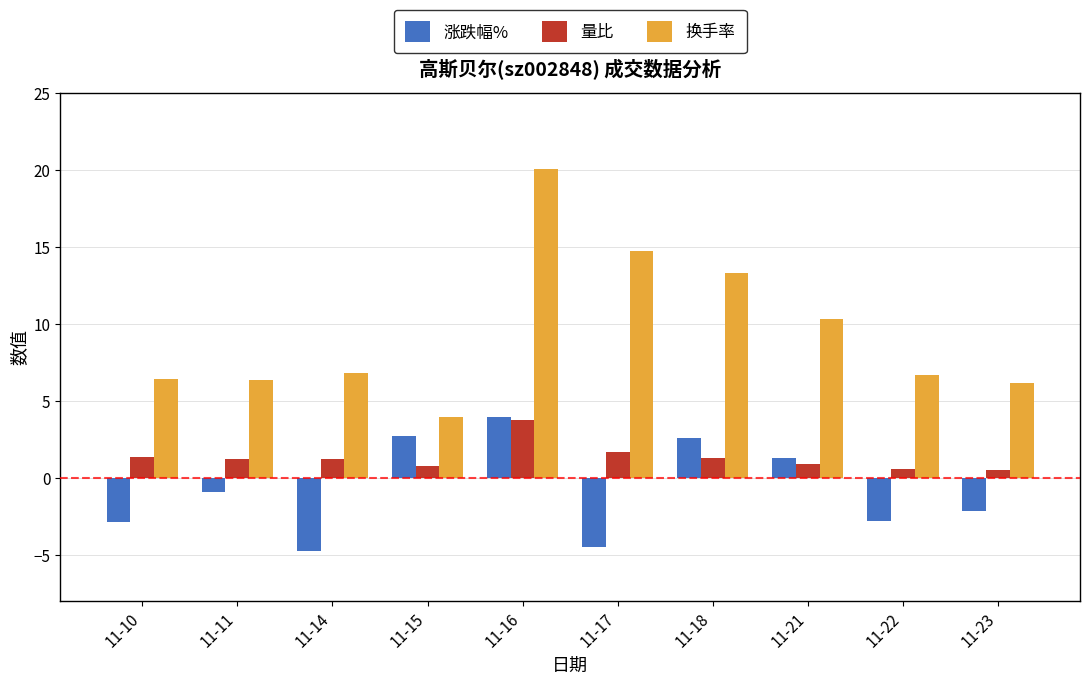

What is the approximate value of 量比 at 11-21?

0.9